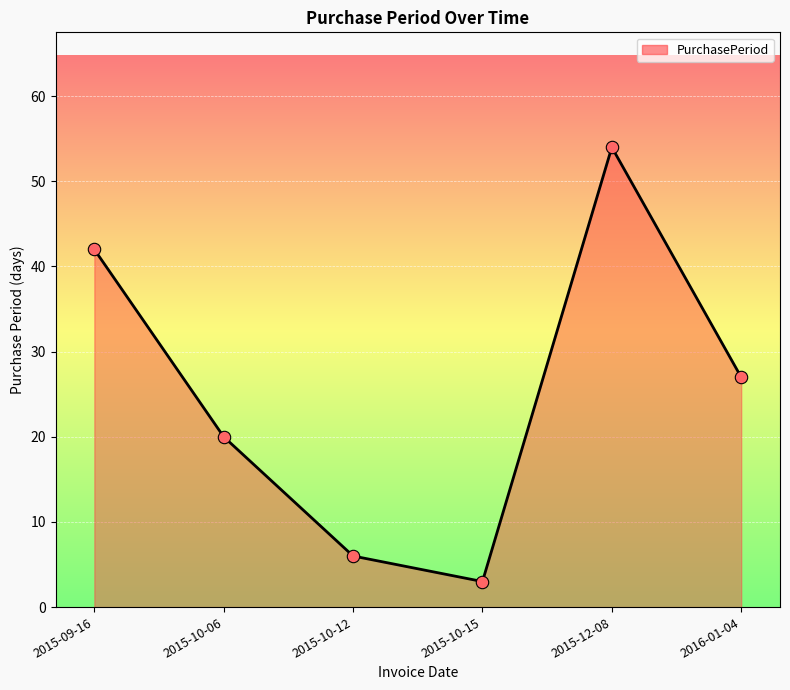

Which has a higher value, 2015-09-16 or 2015-10-12?

2015-09-16